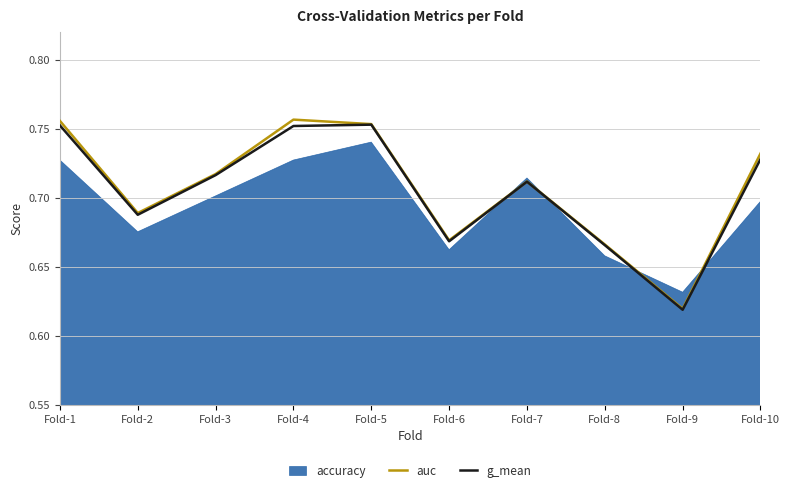

Which series has the largest total across all categories?

auc